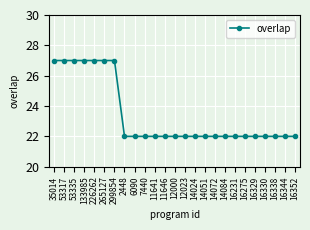

What is the label of the 9th point from the left?

6090